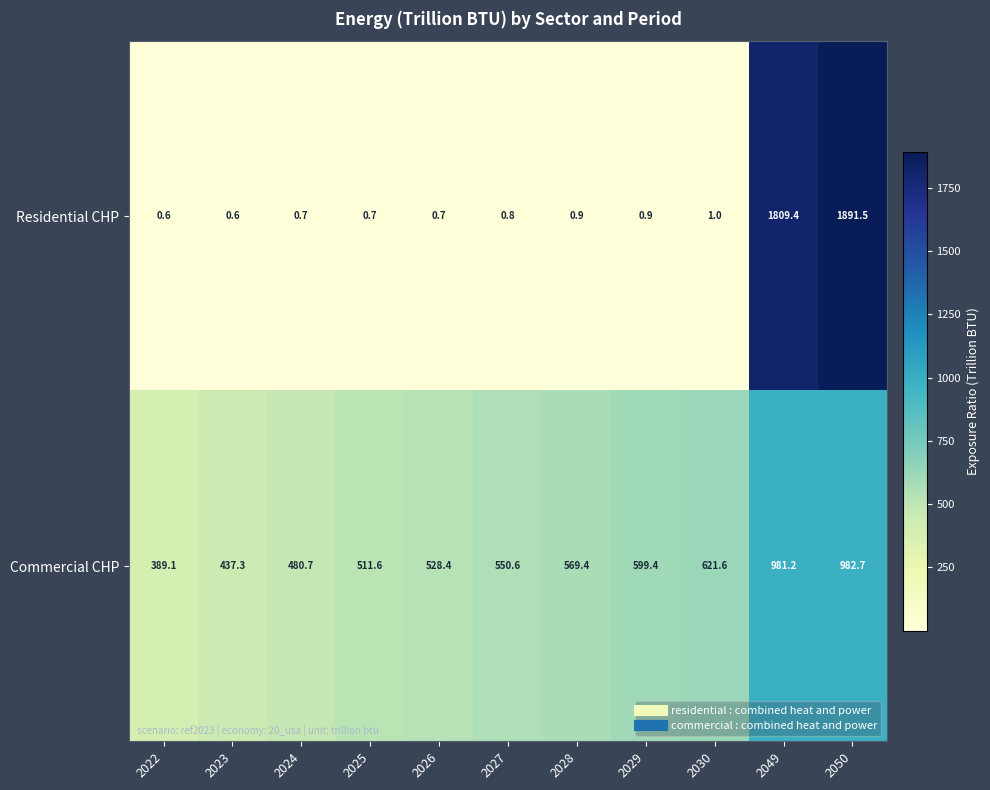

The Residential CHP series shows 0.8 at 2027. True or false?

True